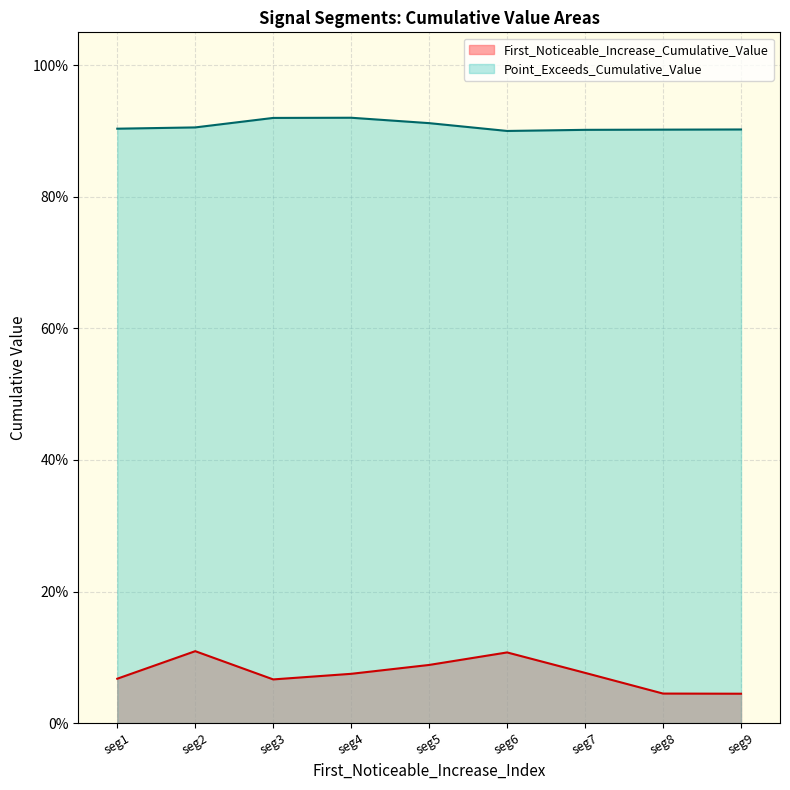

True or false: Point_Exceeds_Cumulative_Value and First_Noticeable_Increase_Cumulative_Value intersect in this chart.

False